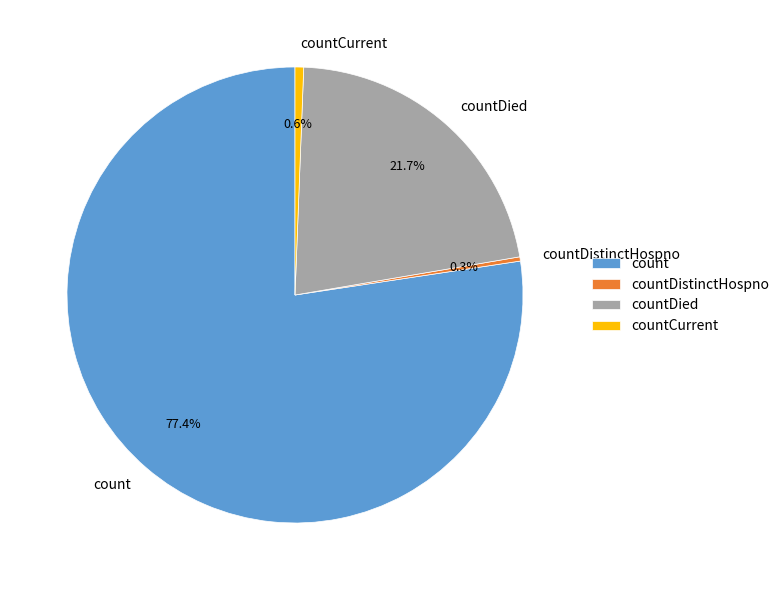

Approximately how many times larger is the value at countDistinctHospno compared to countCurrent?

0.5